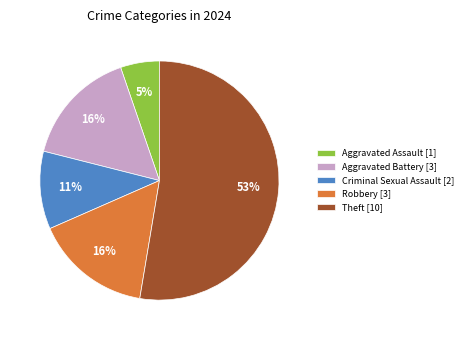

Is the sum of Aggravated Assault [1] and Criminal Sexual Assault [2] greater than half?

No